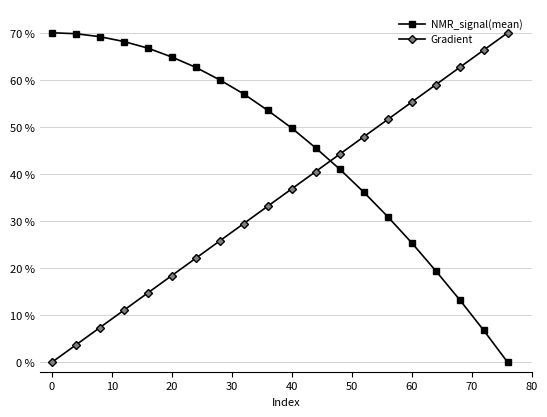

What is the highest value of the NMR_signal(mean) series?

70.0